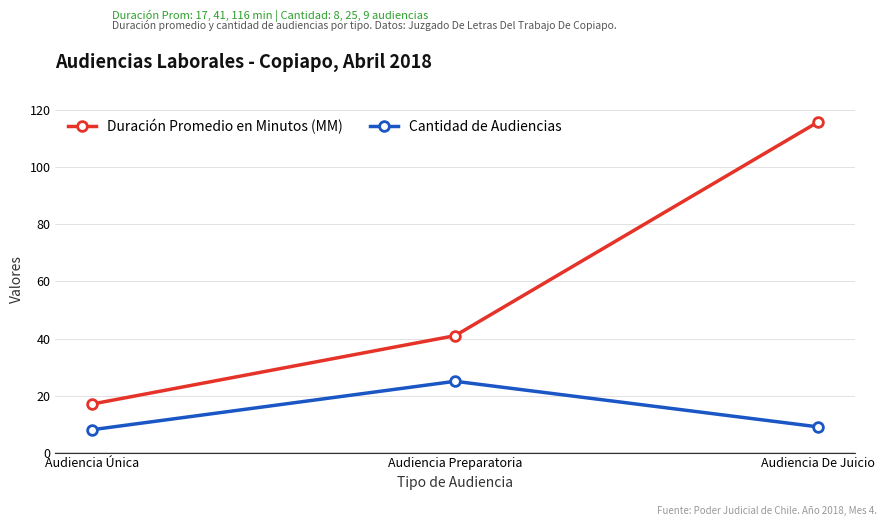

Which series has the widest spread of values?

Duración Promedio en Minutos (MM)